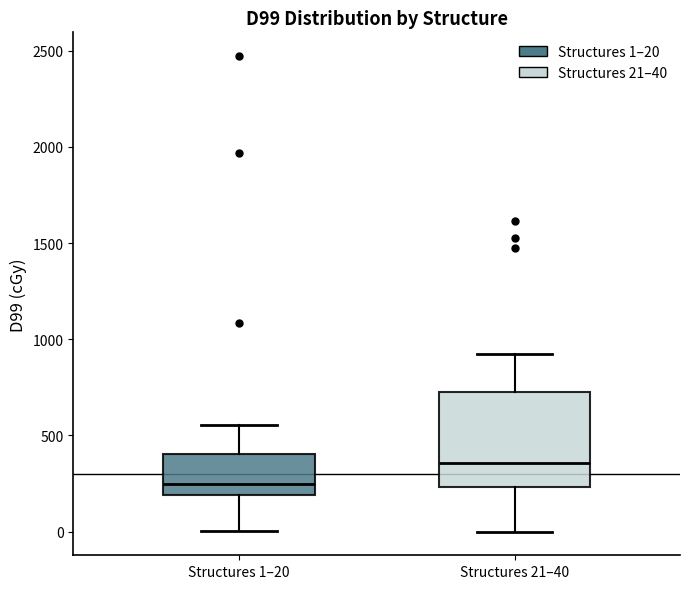

Comparing the boxes themselves (not the whiskers), which one is the tallest?

Structures 21–40